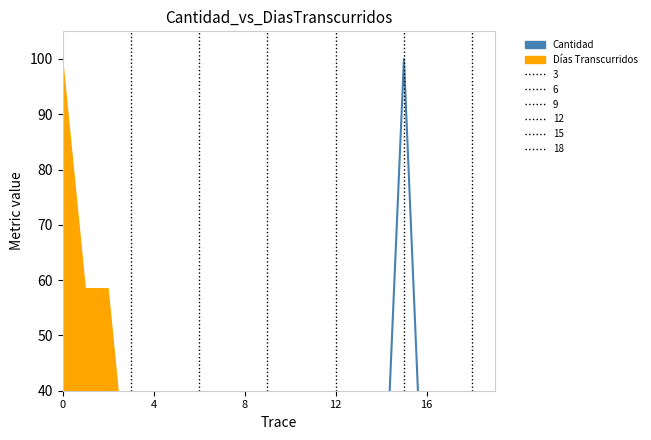

What is the maximum value shown in the chart?

100.0